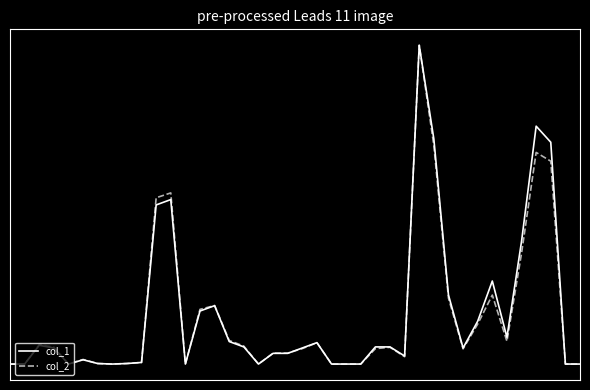

What is the sum of all col_1 values?

6.2